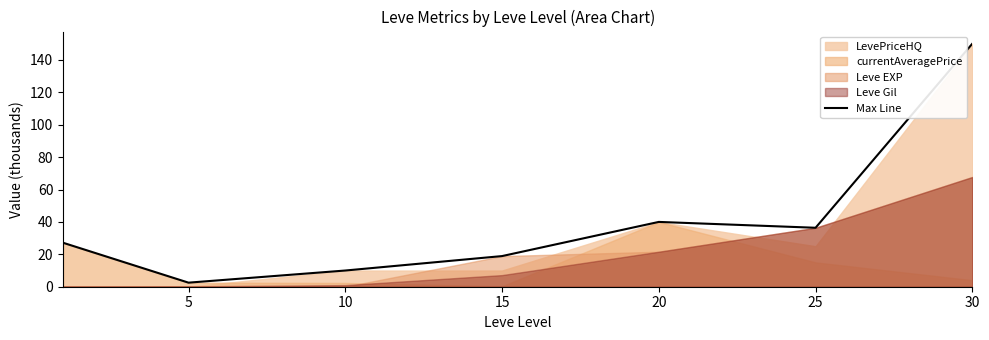

Count the number of values greater than 27.

4